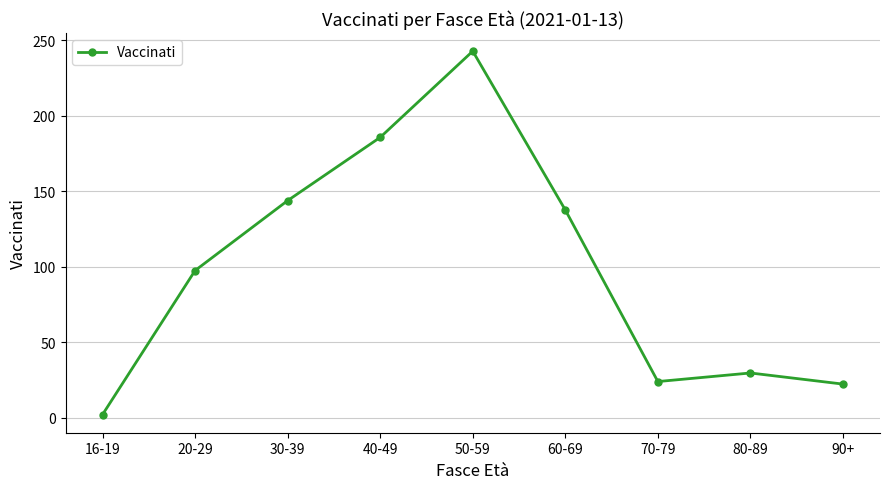

True or false: the data shows 22.3 at 90+.

True